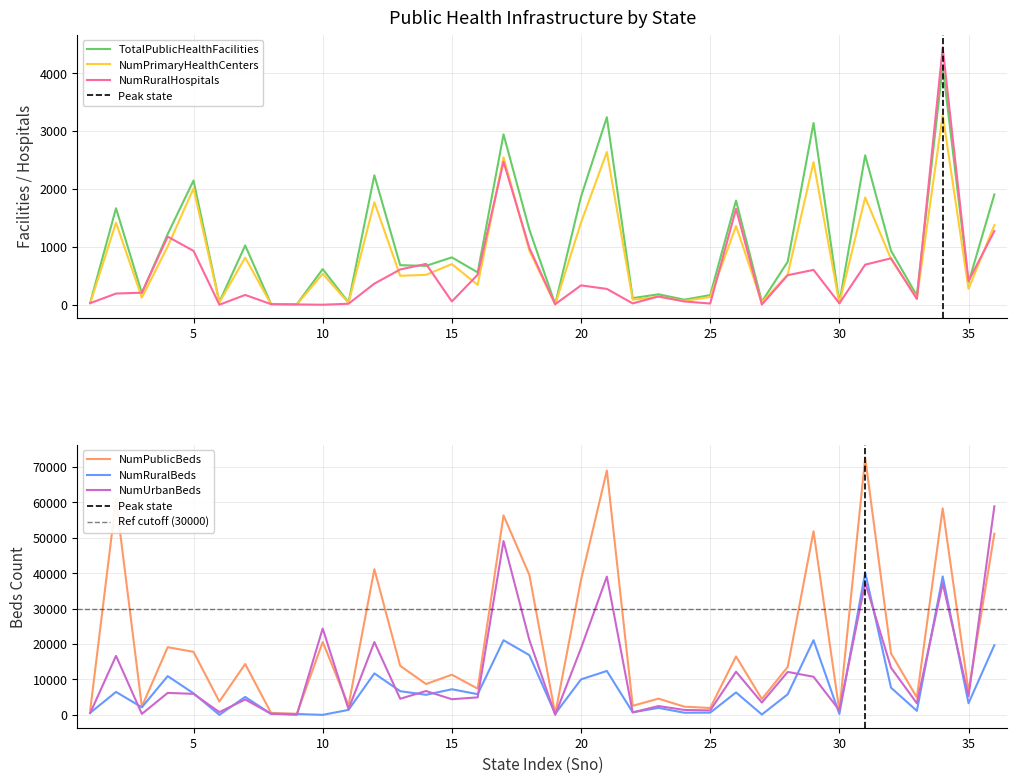

Which series has the widest spread of values?

NumPublicBeds_HMIS